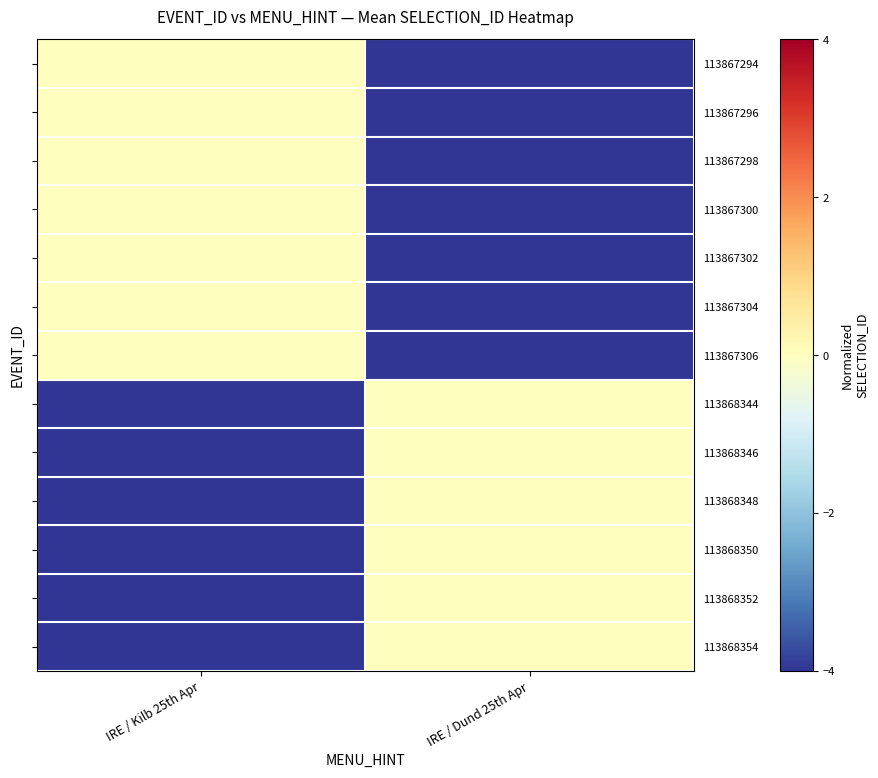

What is the smallest value displayed?

-8486512